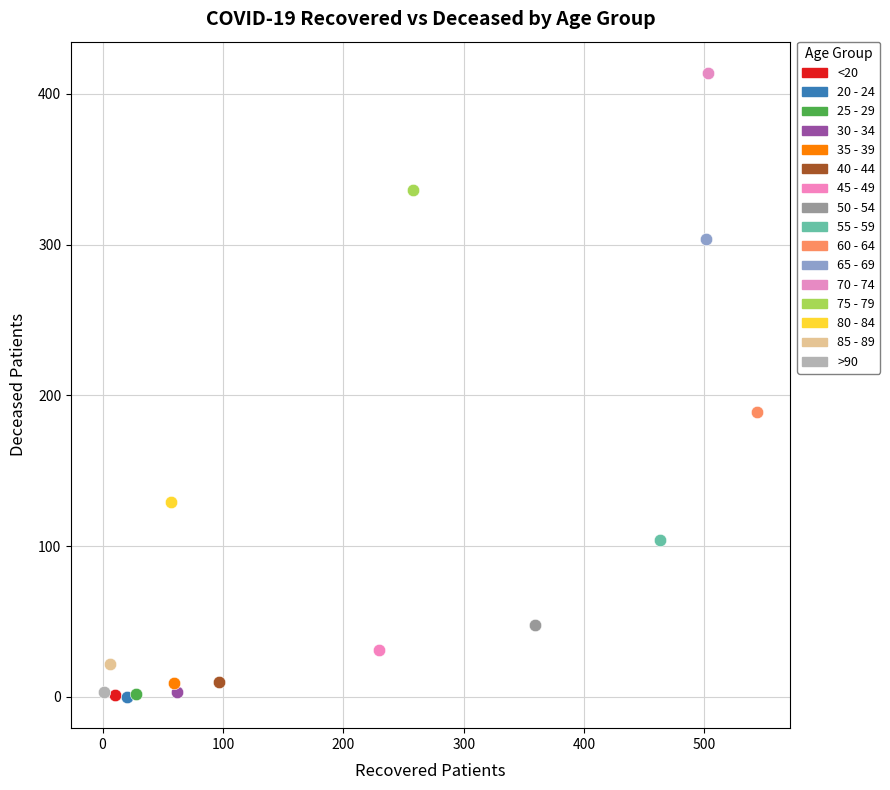

What are all the series names shown in the legend?

<20, 20 - 24, 25 - 29, 30 - 34, 35 - 39, 40 - 44, 45 - 49, 50 - 54, 55 - 59, 60 - 64, 65 - 69, 70 - 74, 75 - 79, 80 - 84, 85 - 89, >90